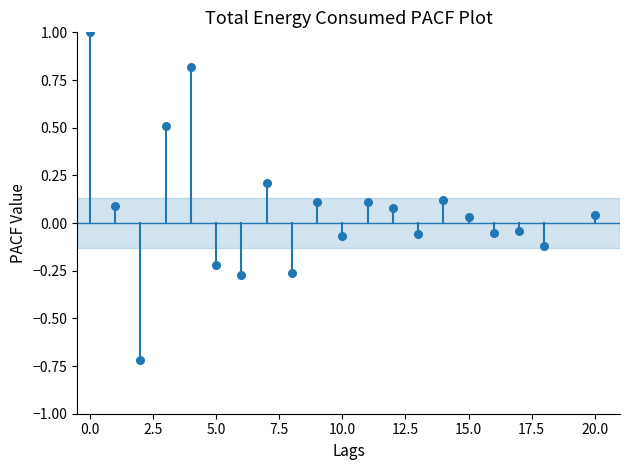

What is the range of X values (max minus min)?

20.0